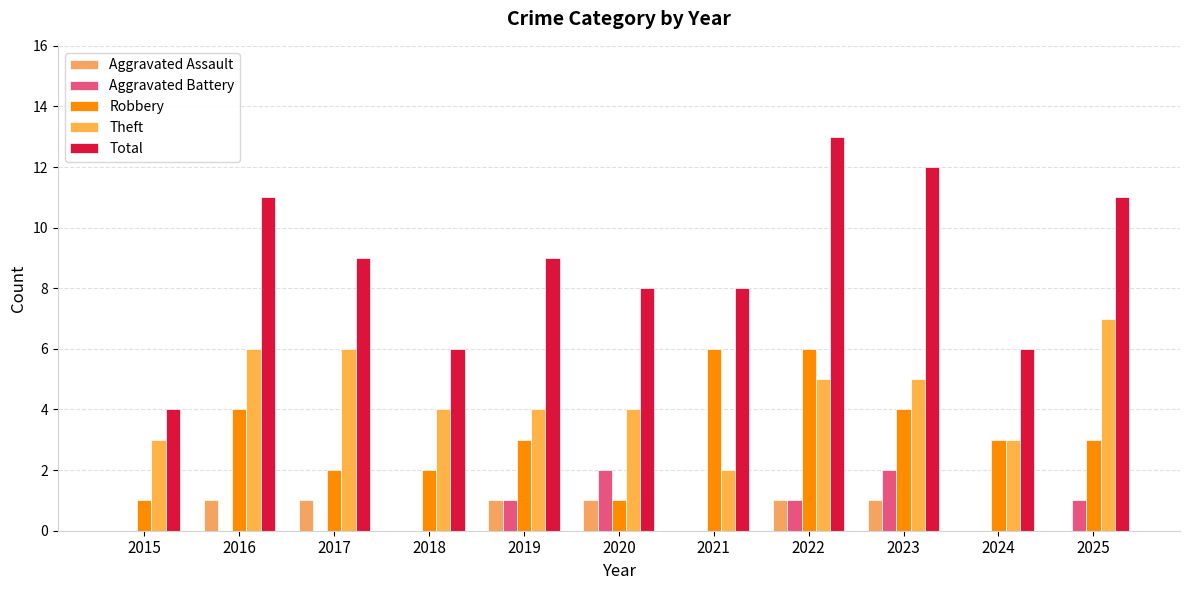

Is it true that Total equals 9 at 2017?

True